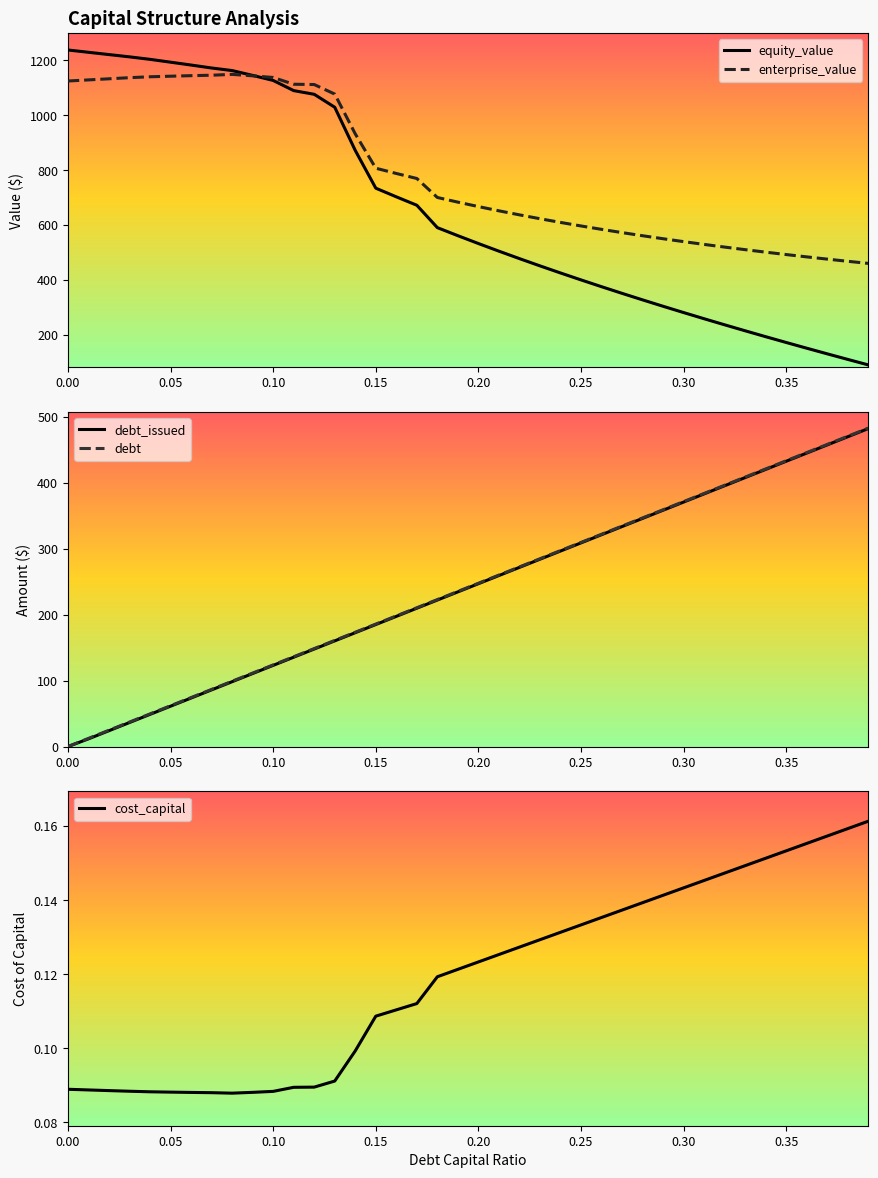

At which label does debt_issued first exceed 246?

0.20